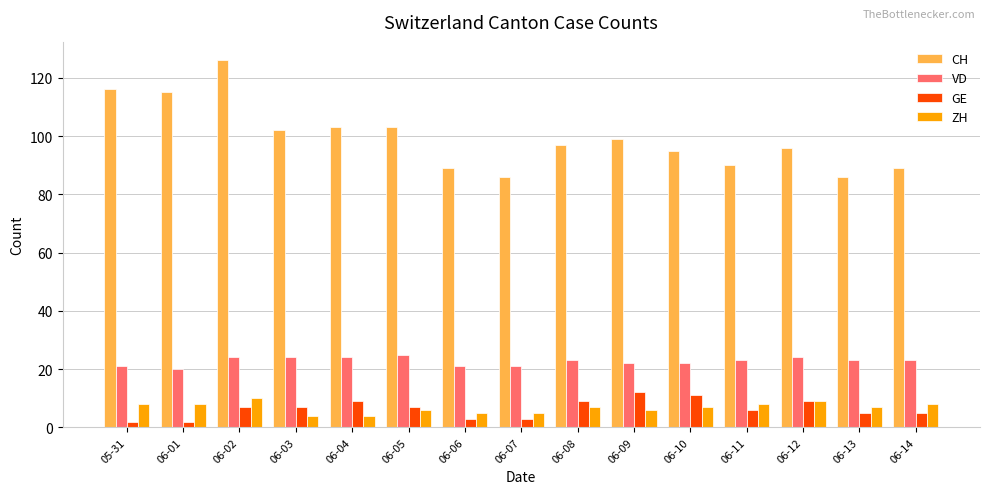

Reading left to right, list all the values displayed in this chart.

CH: 05-31=116	06-01=115	06-02=126	06-03=102	06-04=103	06-05=103	06-06=89	06-07=86	06-08=97	06-09=99	06-10=95	06-11=90	06-12=96	06-13=86	06-14=89
VD: 05-31=21	06-01=20	06-02=24	06-03=24	06-04=24	06-05=25	06-06=21	06-07=21	06-08=23	06-09=22	06-10=22	06-11=23	06-12=24	06-13=23	06-14=23
GE: 05-31=2	06-01=2	06-02=7	06-03=7	06-04=9	06-05=7	06-06=3	06-07=3	06-08=9	06-09=12	06-10=11	06-11=6	06-12=9	06-13=5	06-14=5
ZH: 05-31=8	06-01=8	06-02=10	06-03=4	06-04=4	06-05=6	06-06=5	06-07=5	06-08=7	06-09=6	06-10=7	06-11=8	06-12=9	06-13=7	06-14=8